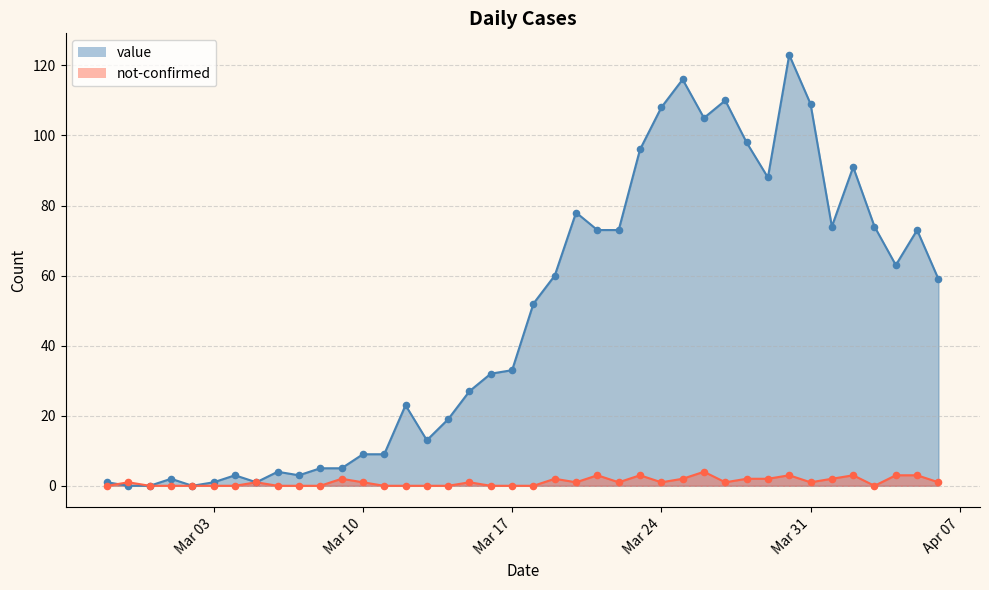

Which series reaches the maximum Y coordinate?

value